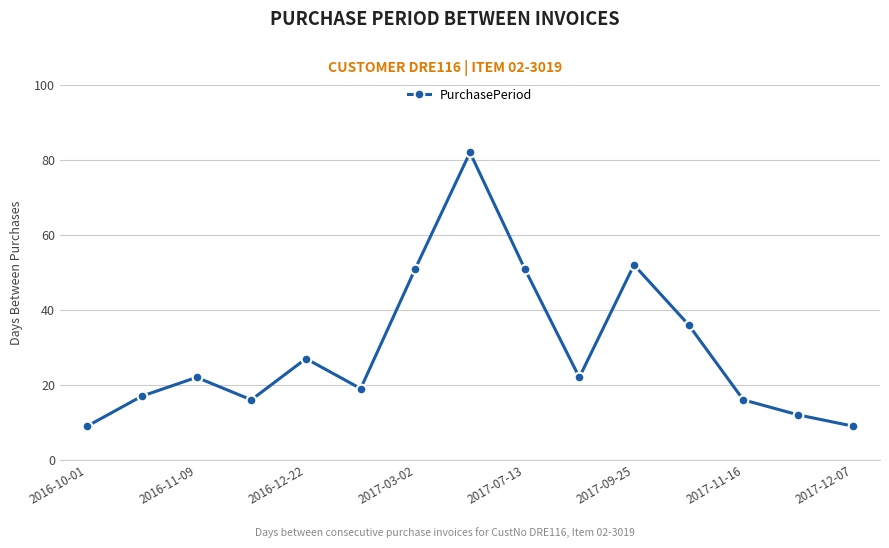

What is the difference between the maximum and minimum values?

73